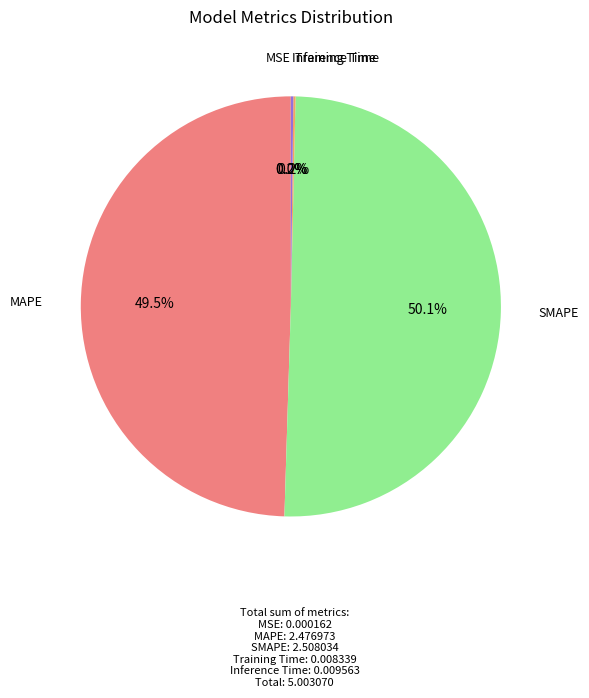

To the nearest percent, what is the difference between the largest and smallest slice percentages?

50%